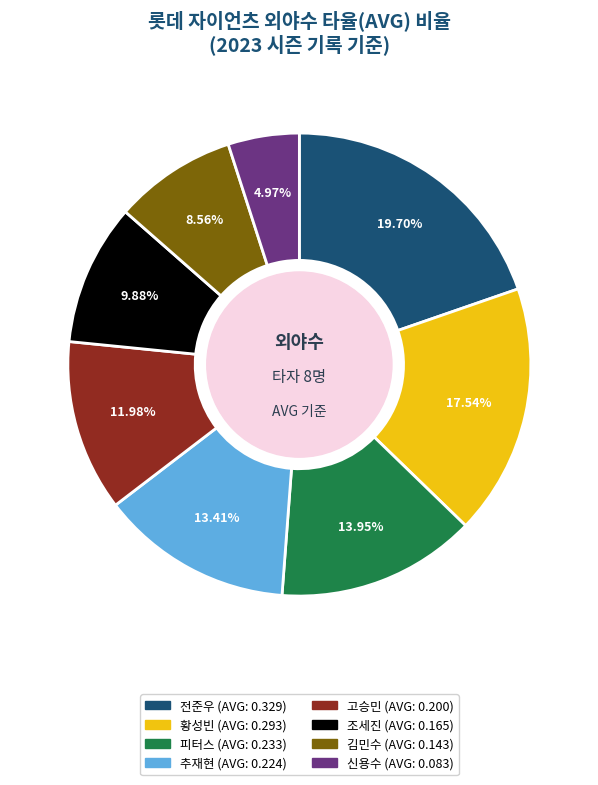

Rank the categories by value from lowest to highest.

신용수, 김민수, 조세진, 고승민, 추재현, 피터스, 황성빈, 전준우